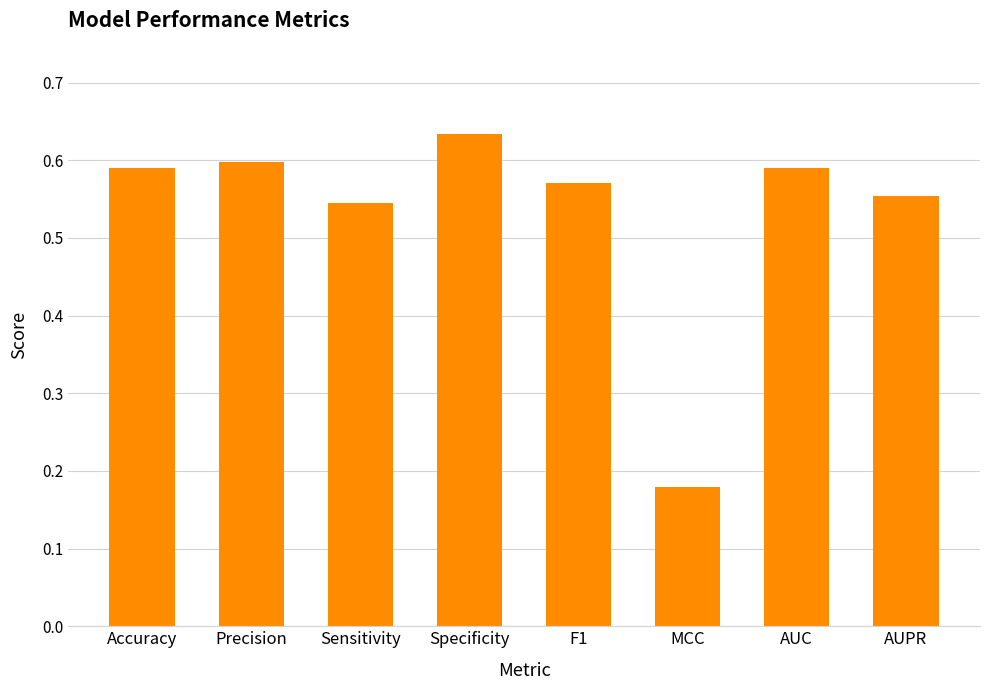

Is it true that the value at F1 is 0.6?

True